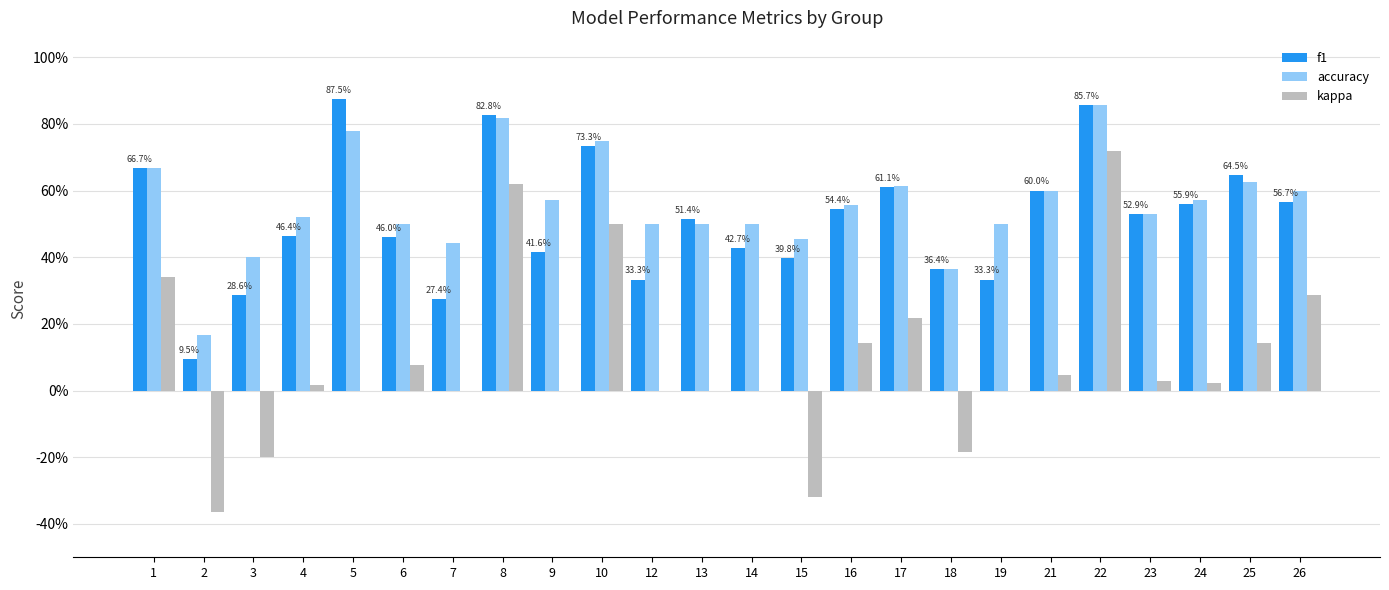

What is the difference between the accuracy values at 22 and 18?

0.5